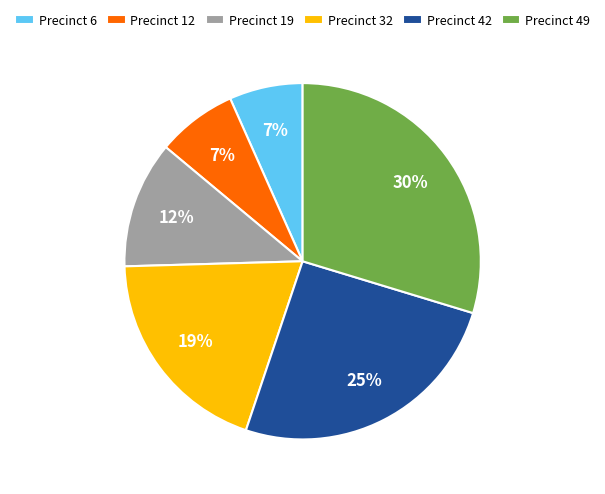

Which has a higher value, Precinct 32 or Precinct 42?

Precinct 42